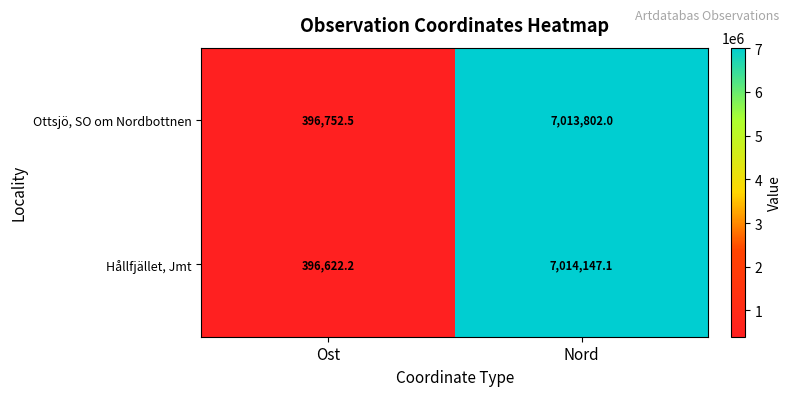

What is the greatest value displayed?

7014147.1